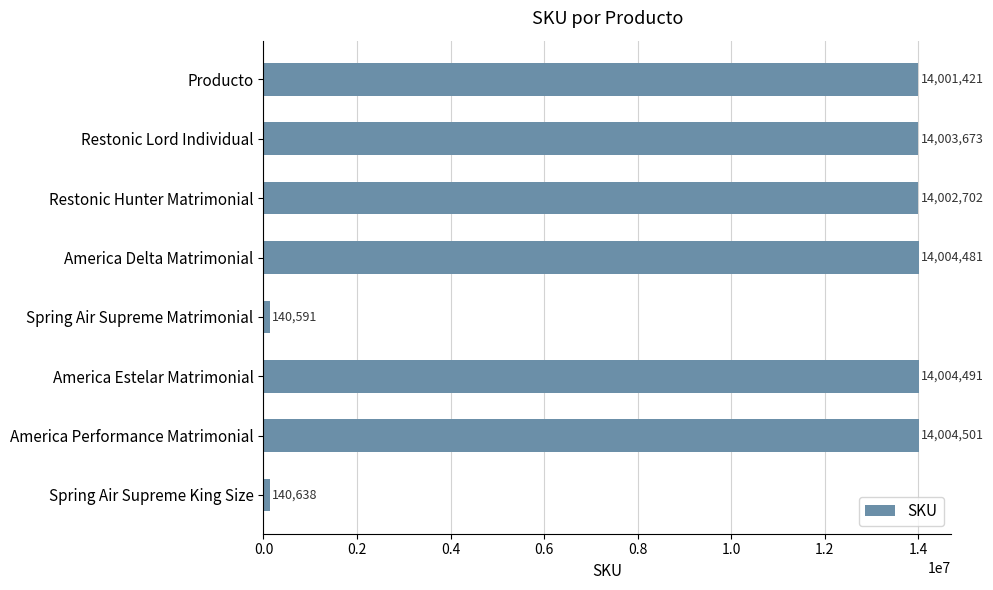

True or false: the data shows 23886799 at Restonic Hunter Matrimonial.

False